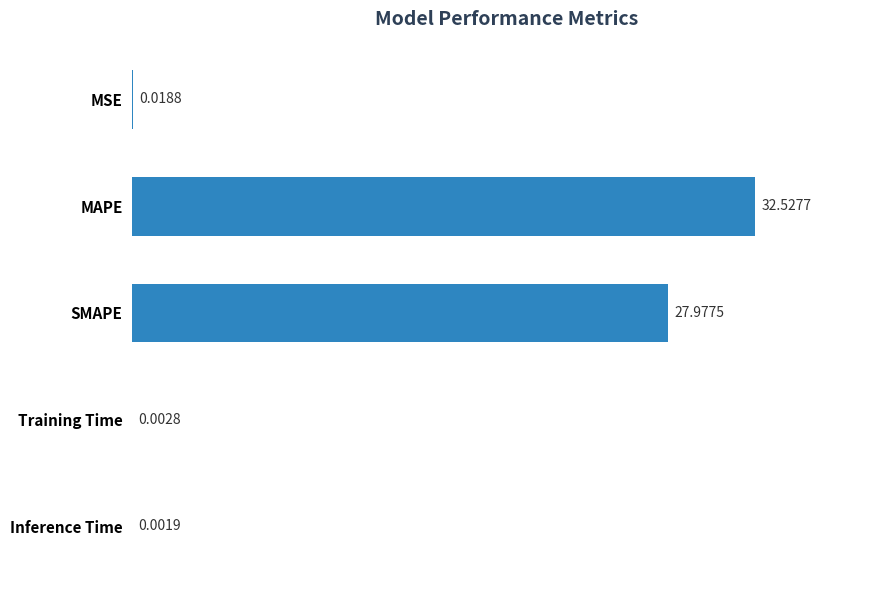

At which category does the chart reach its peak across all series?

MAPE